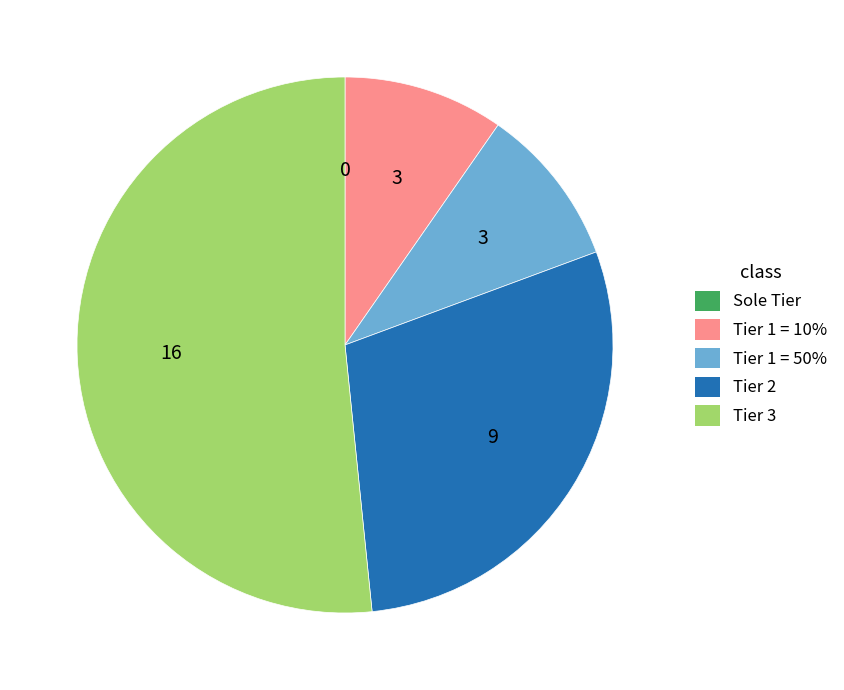

What is the largest slice in the pie chart?

Tier 3